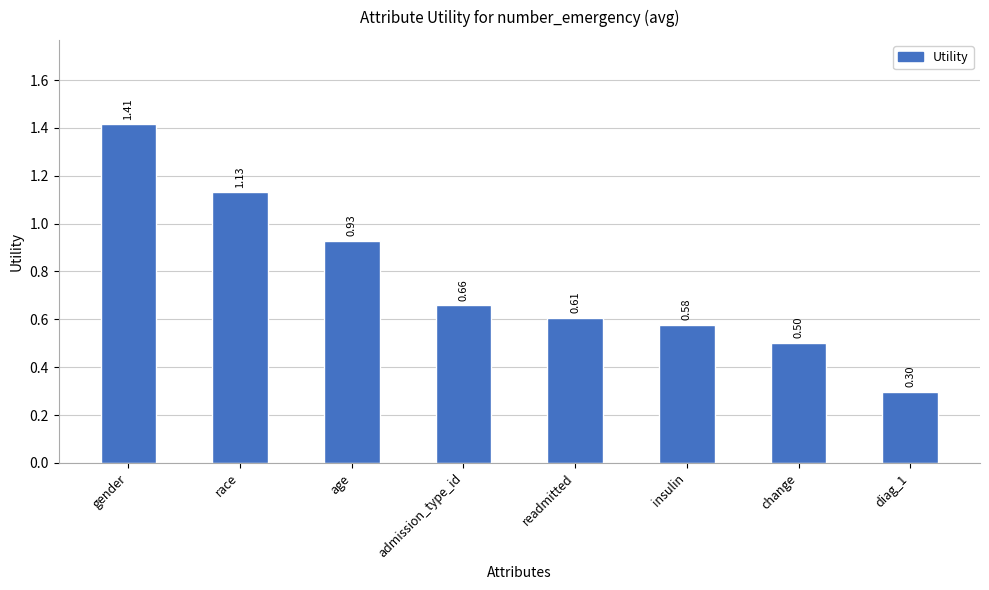

Is it true that the value at change is 0.5?

True